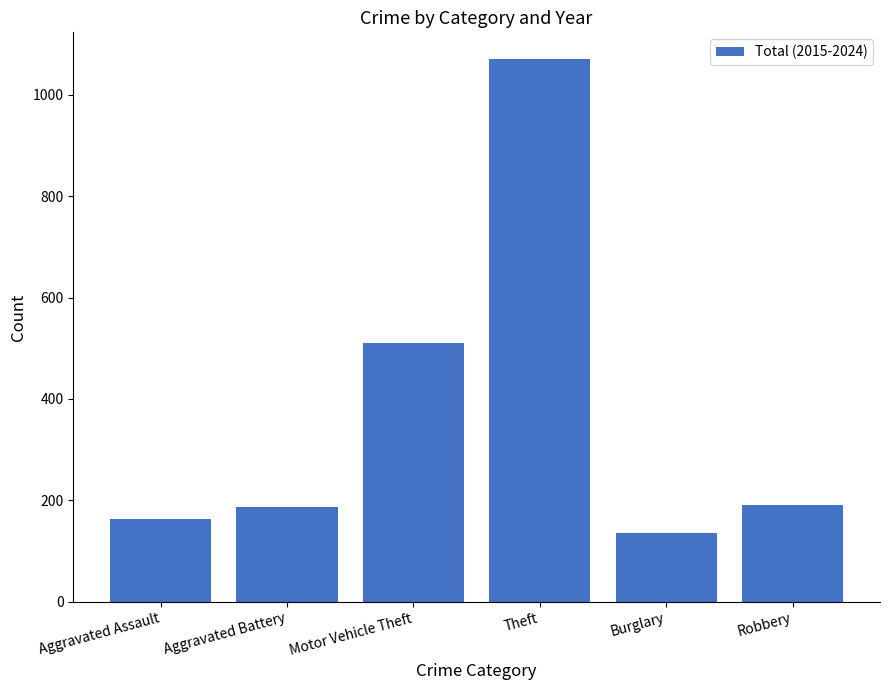

What is the label of the 4th bar from the right?

Motor Vehicle Theft